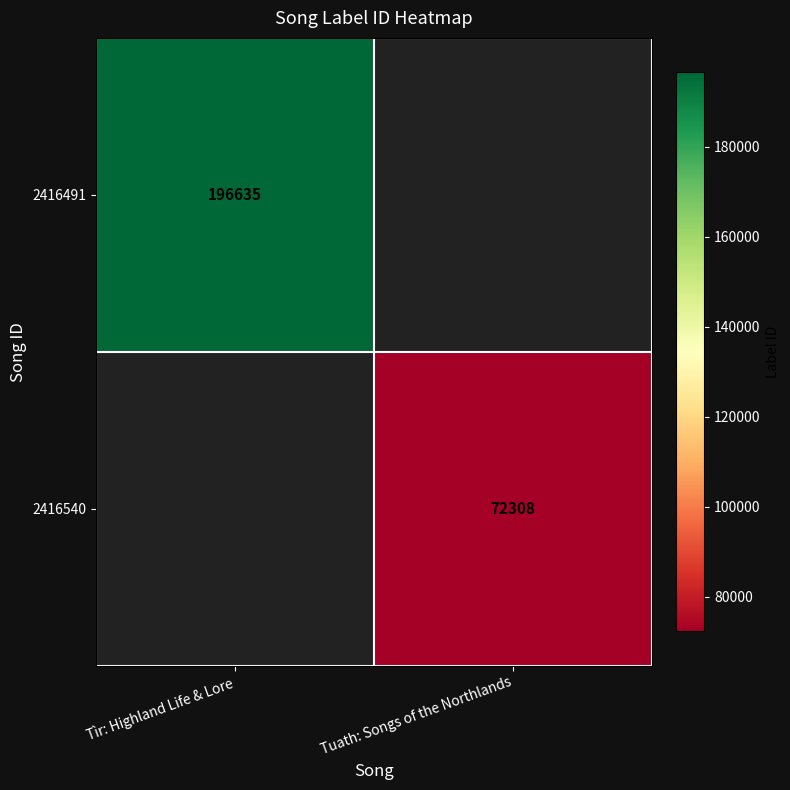

The value of 2416491 at Tìr: Highland Life & Lore is 196635. True or false?

True